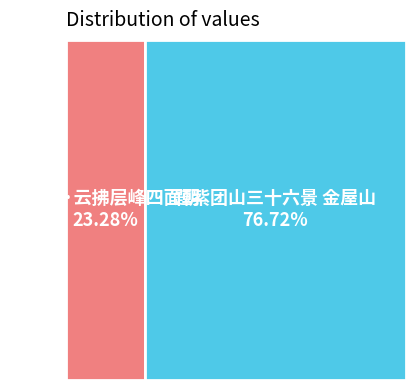

What is the change in value from 金屋山·云拂层峰四面朝 to 题紫团山三十六景 金屋山?

+745260